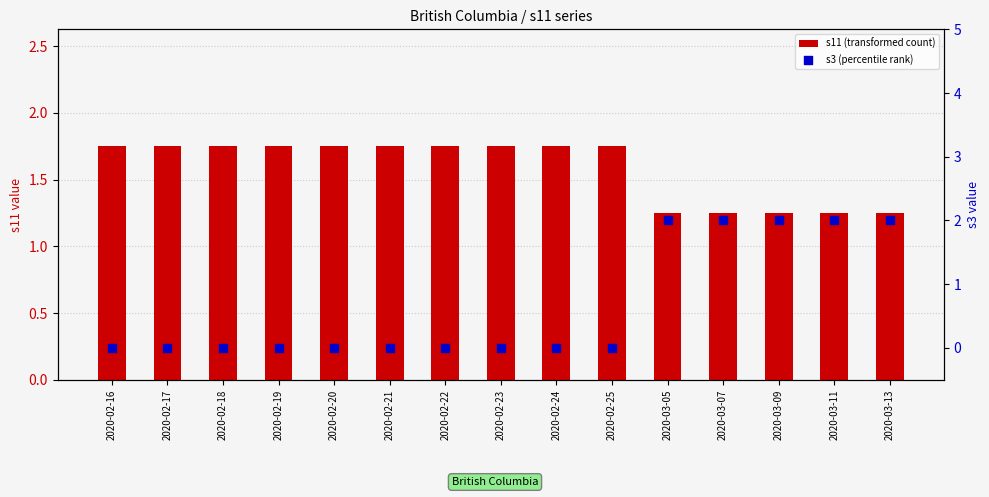

At which category is the sum across all series the highest?

2020-03-05